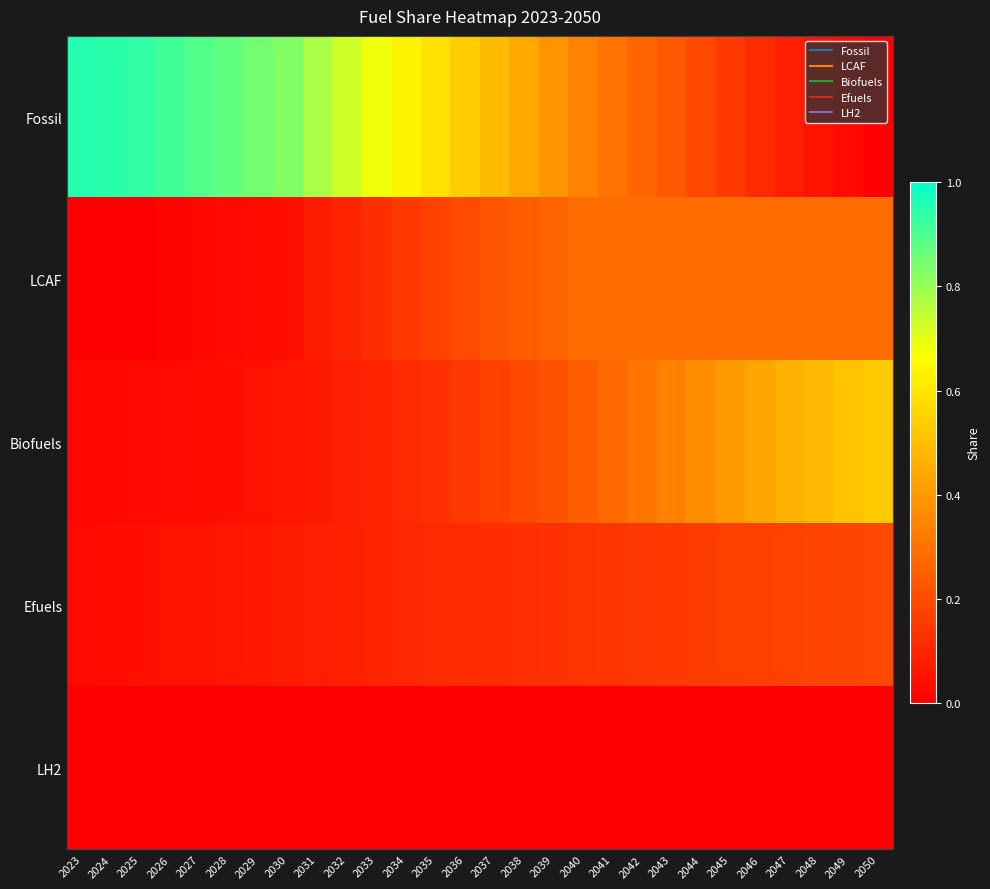

What is the difference between the highest and lowest values at 2024?

0.9